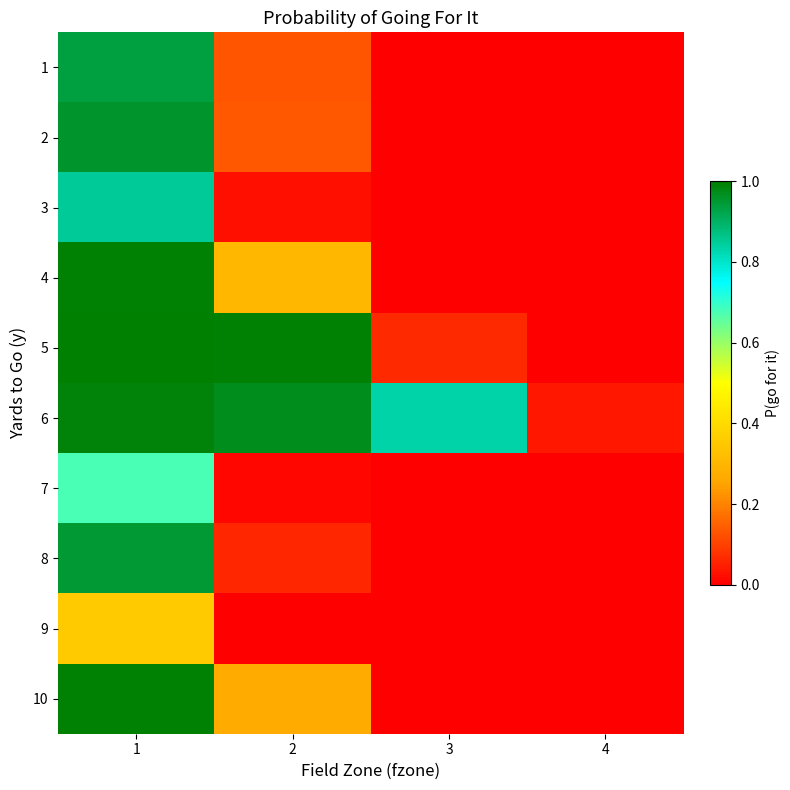

Which has a higher value, 1 or 4?

1